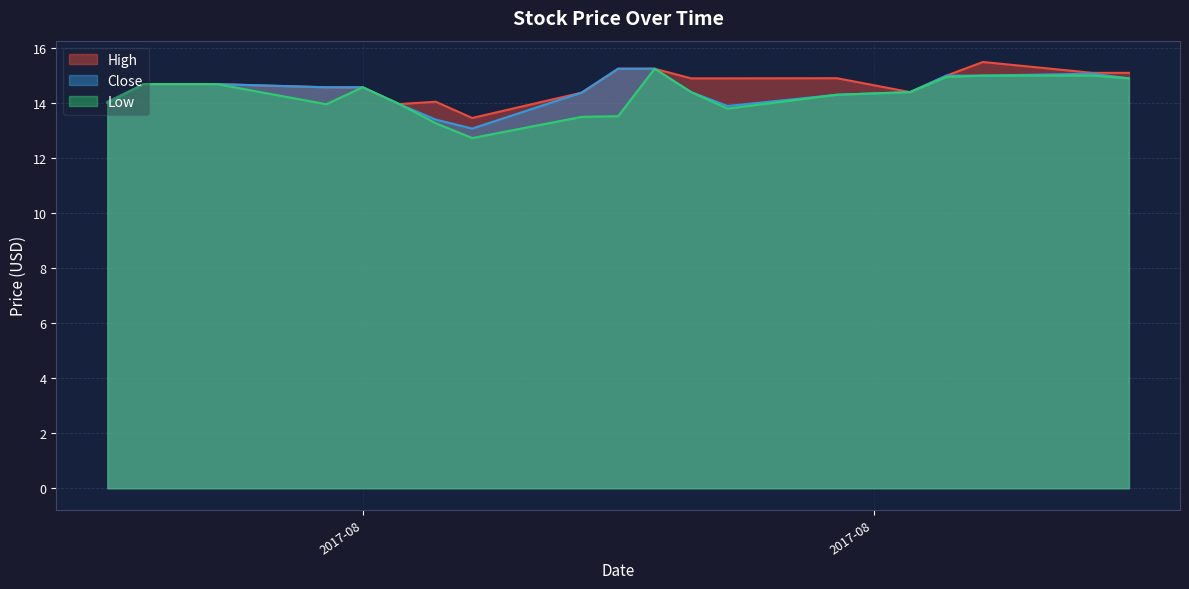

The Close series shows 13.4 at 2017-08-03. True or false?

True